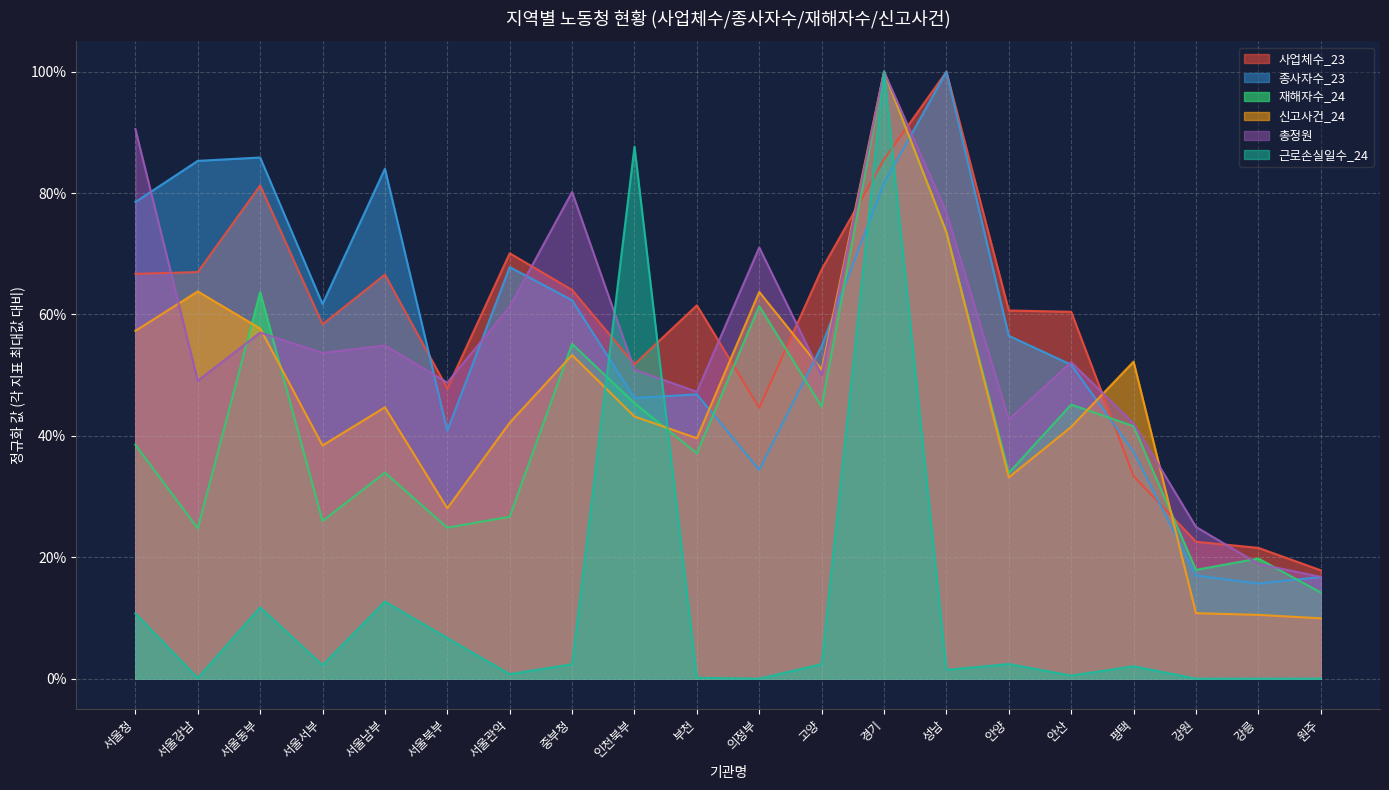

Which category has the lowest value across all series?

의정부